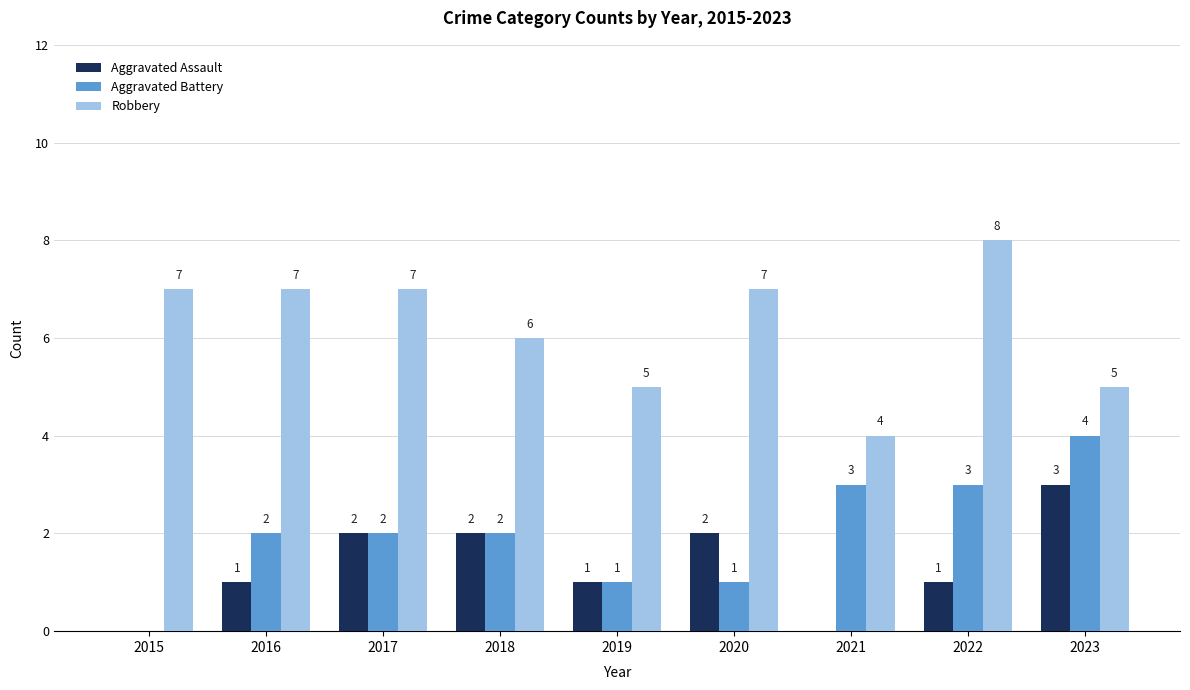

Which series changed the most between 2017 and 2018?

Robbery